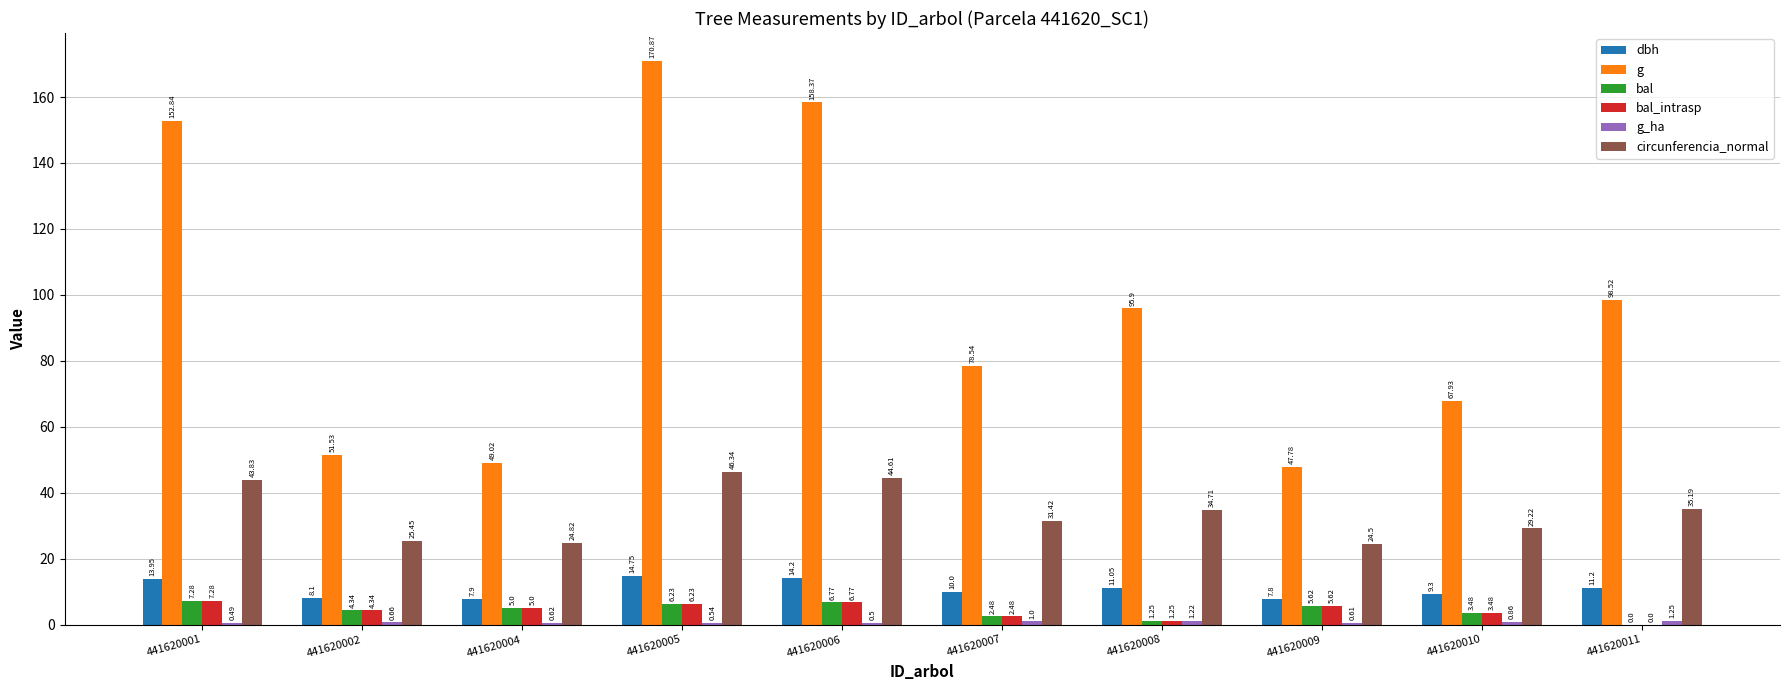

How many groups of bars are there?

10